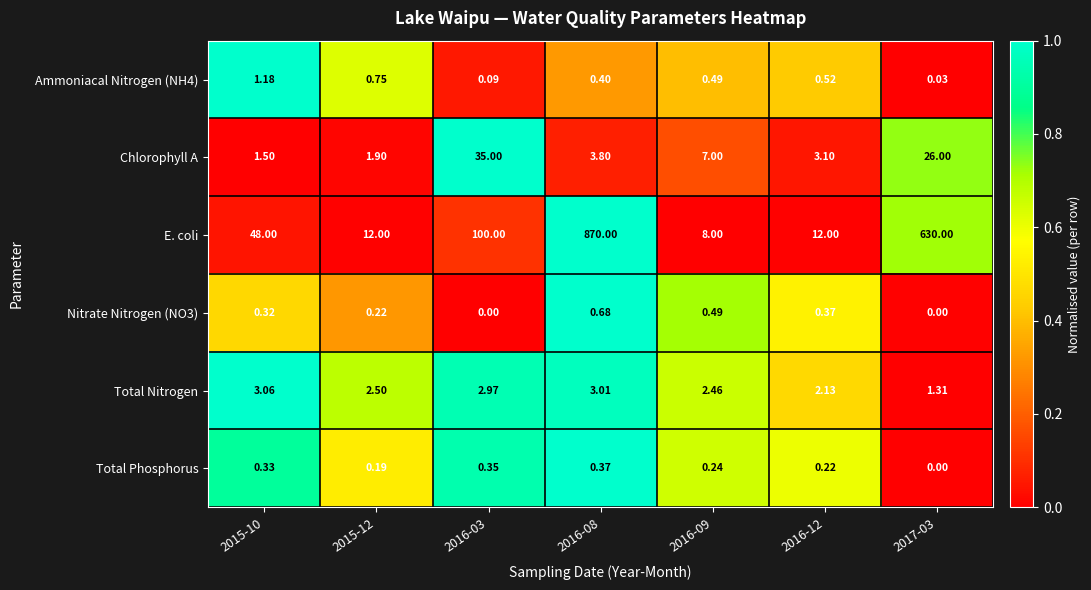

How many categories are shown in the chart?

7